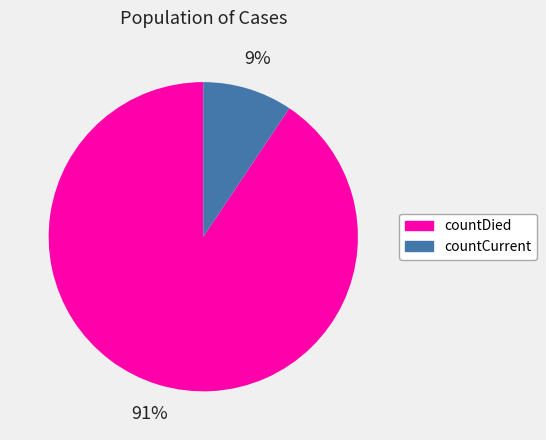

To the nearest percent, what is the average slice percentage?

50%